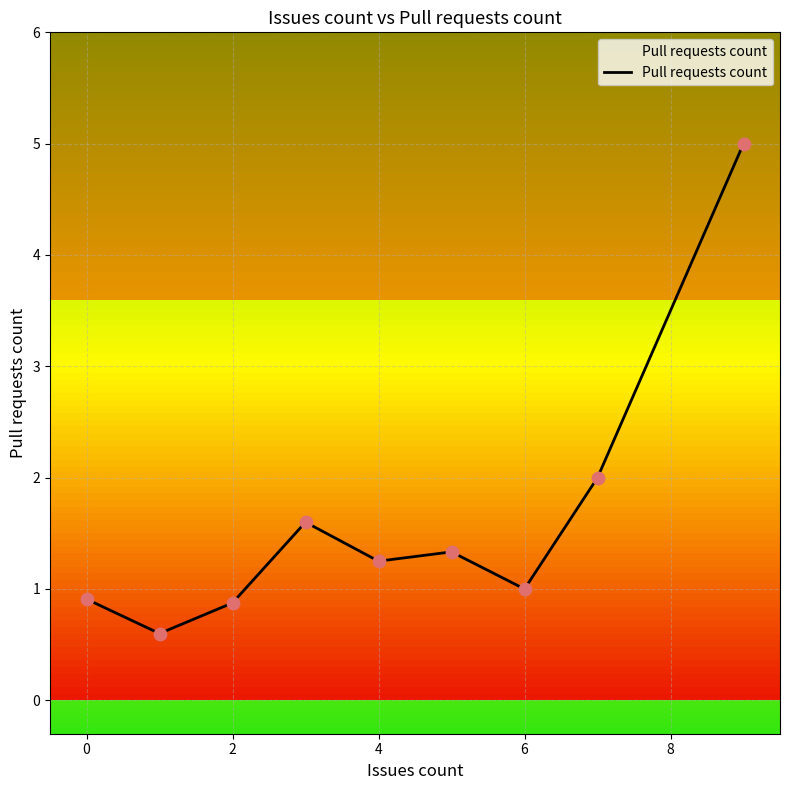

What is the difference between the maximum and minimum values?

4.4